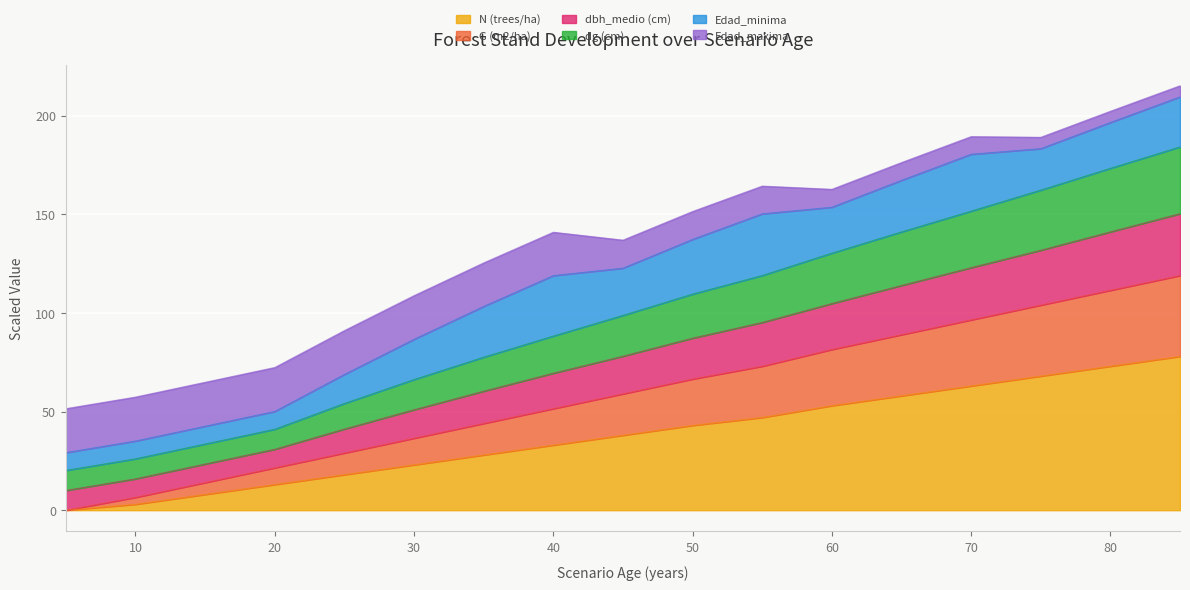

True or false: Edad_maxima and dbh_medio (cm) intersect in this chart.

False